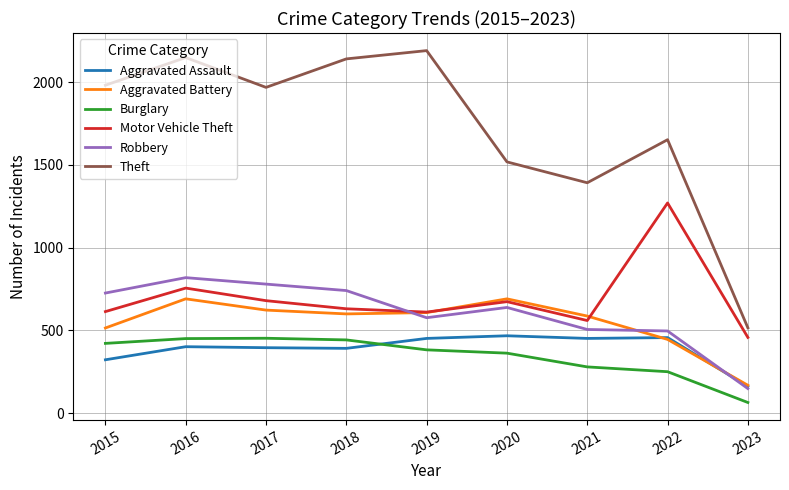

What is the difference between the maximum and minimum values in the Burglary series?

388